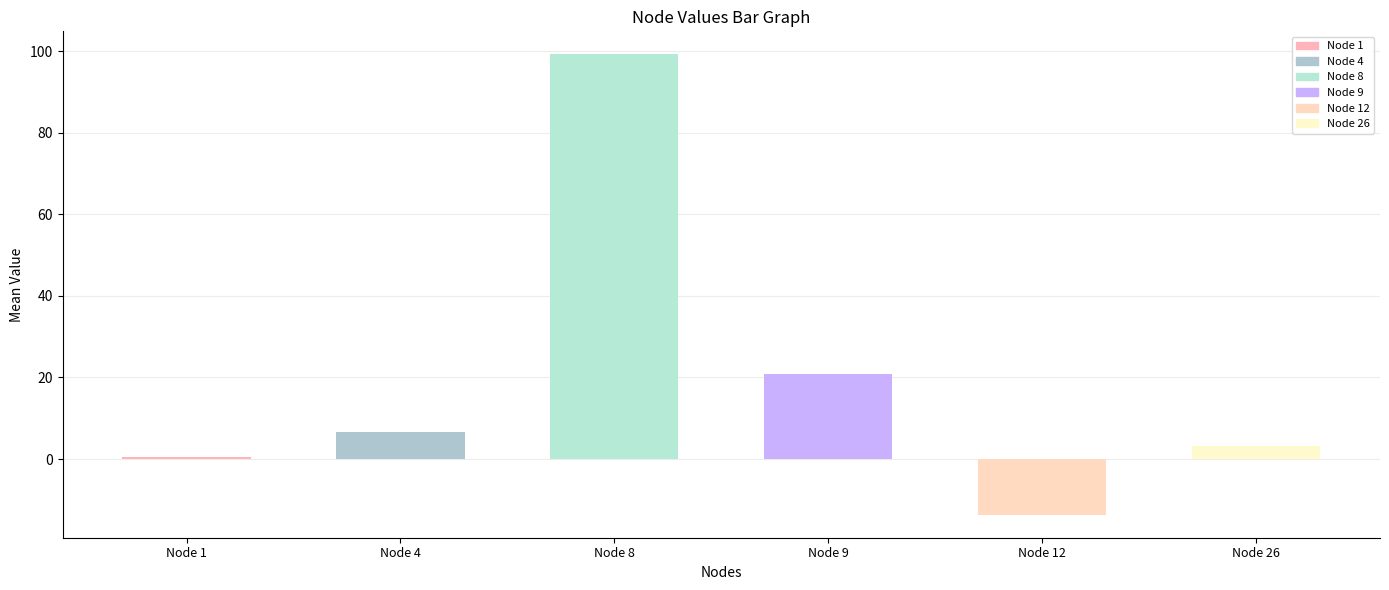

Between Node 26 and Node 4, which is larger?

Node 4